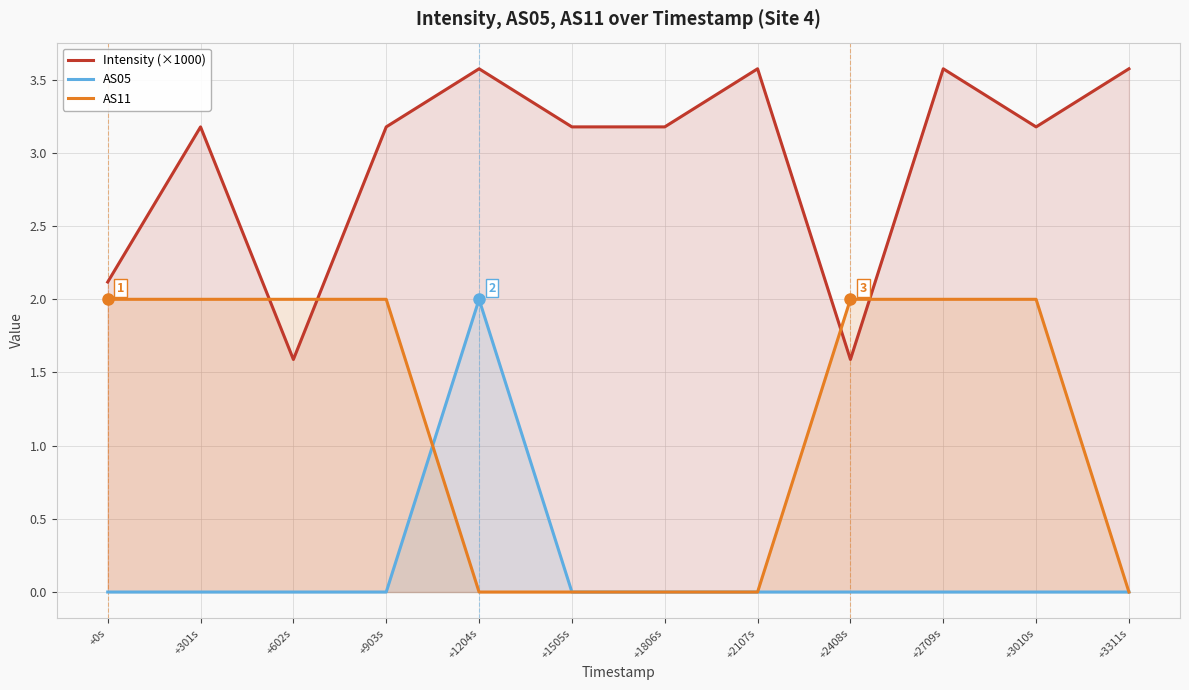

How many interior local valleys does the Intensity (×1000) series have?

3